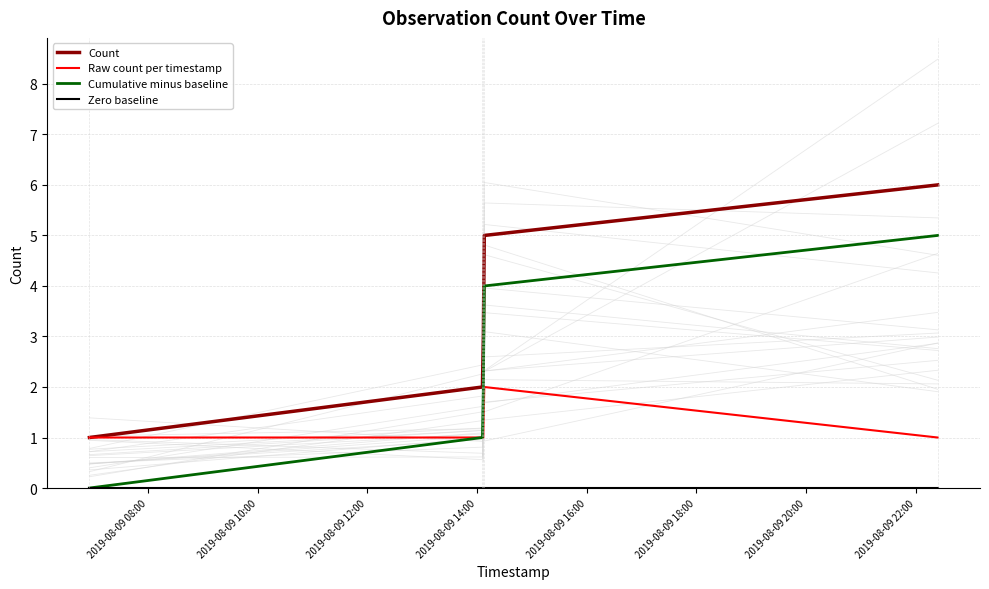

How many data points in Count are less than 3?

2